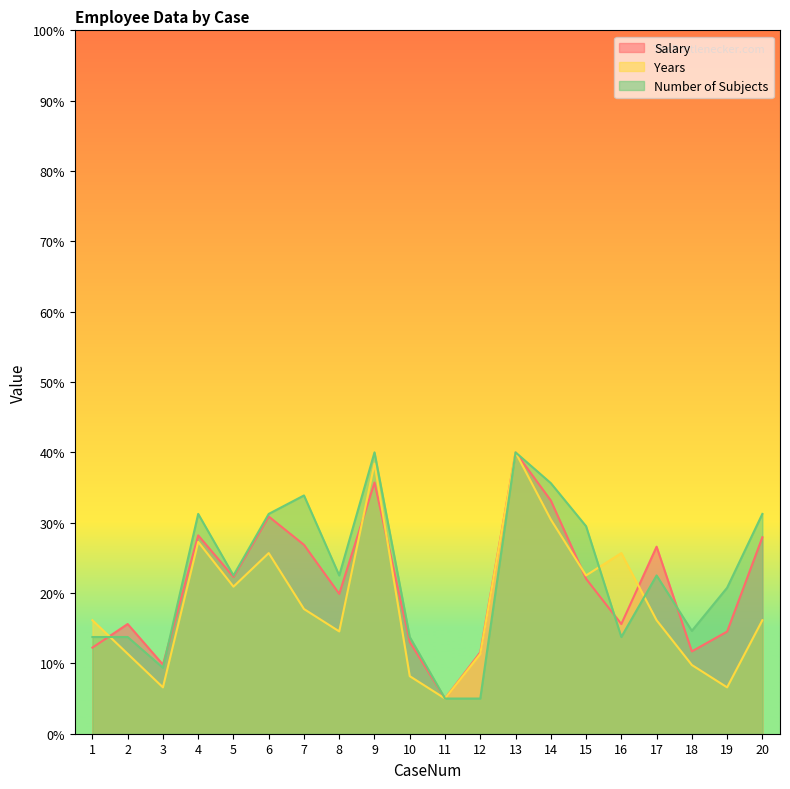

The Years series shows 11.4 at 2. True or false?

True